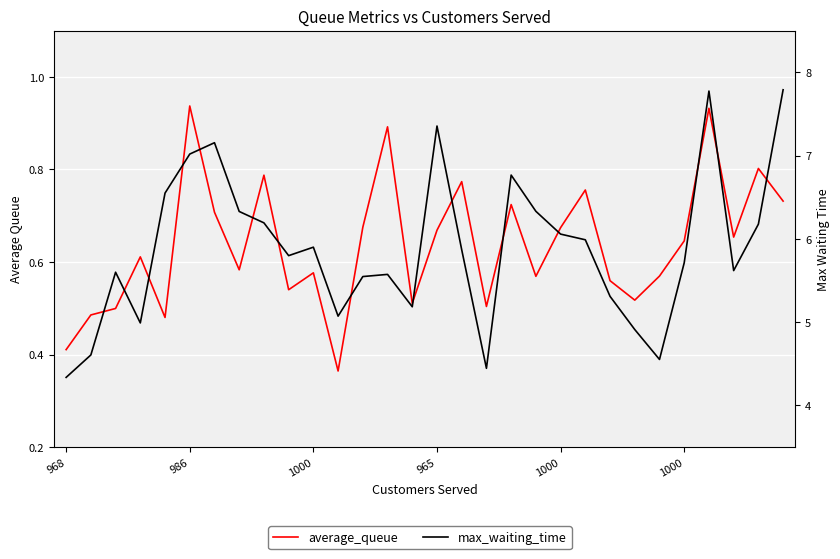

What is the greatest value displayed?

7.8